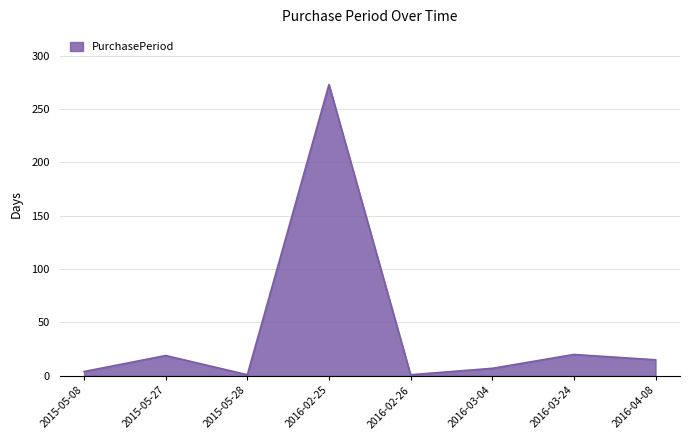

How many series are shown in this chart?

1